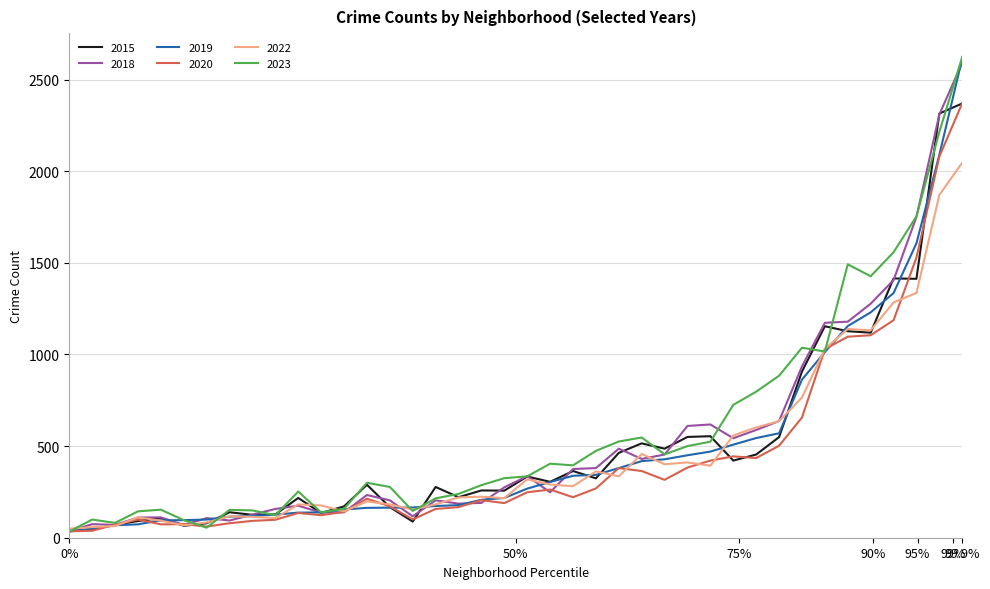

What is the highest value of the 2019 series?

2616